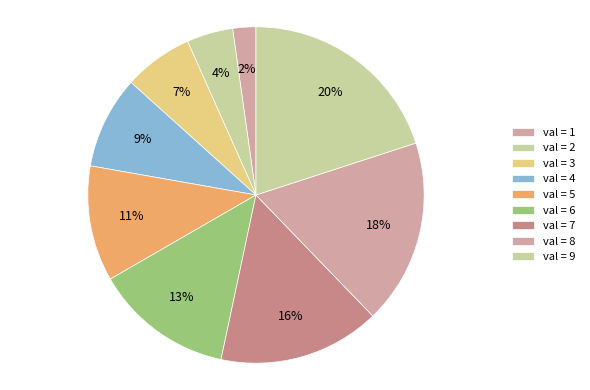

How many segments does this pie chart have?

9